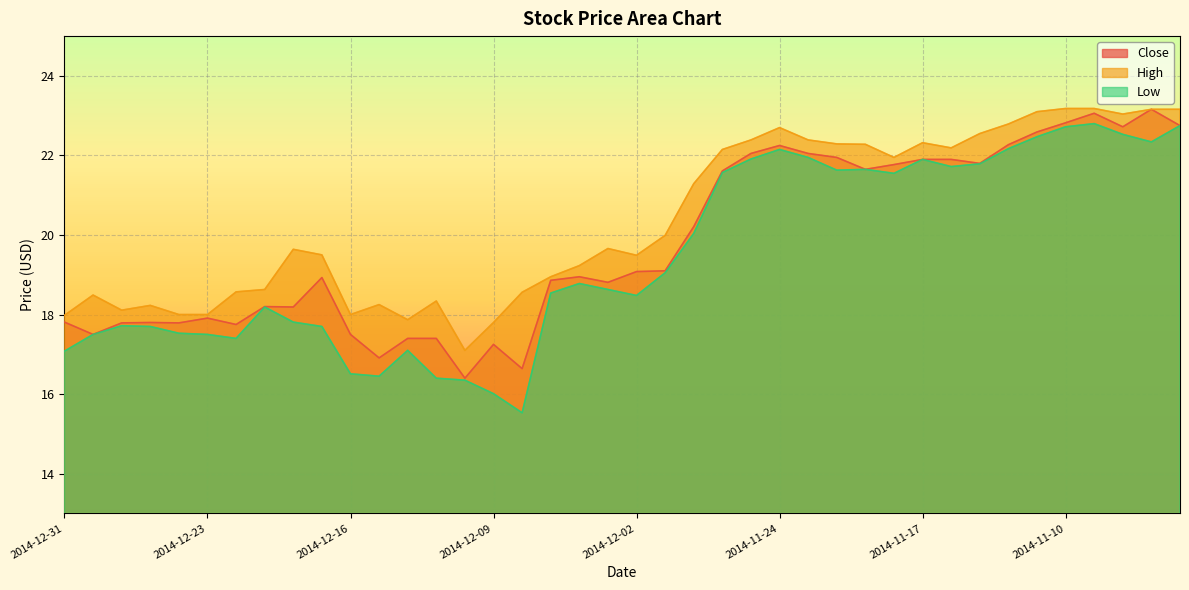

Which series has the widest spread of values?

Low